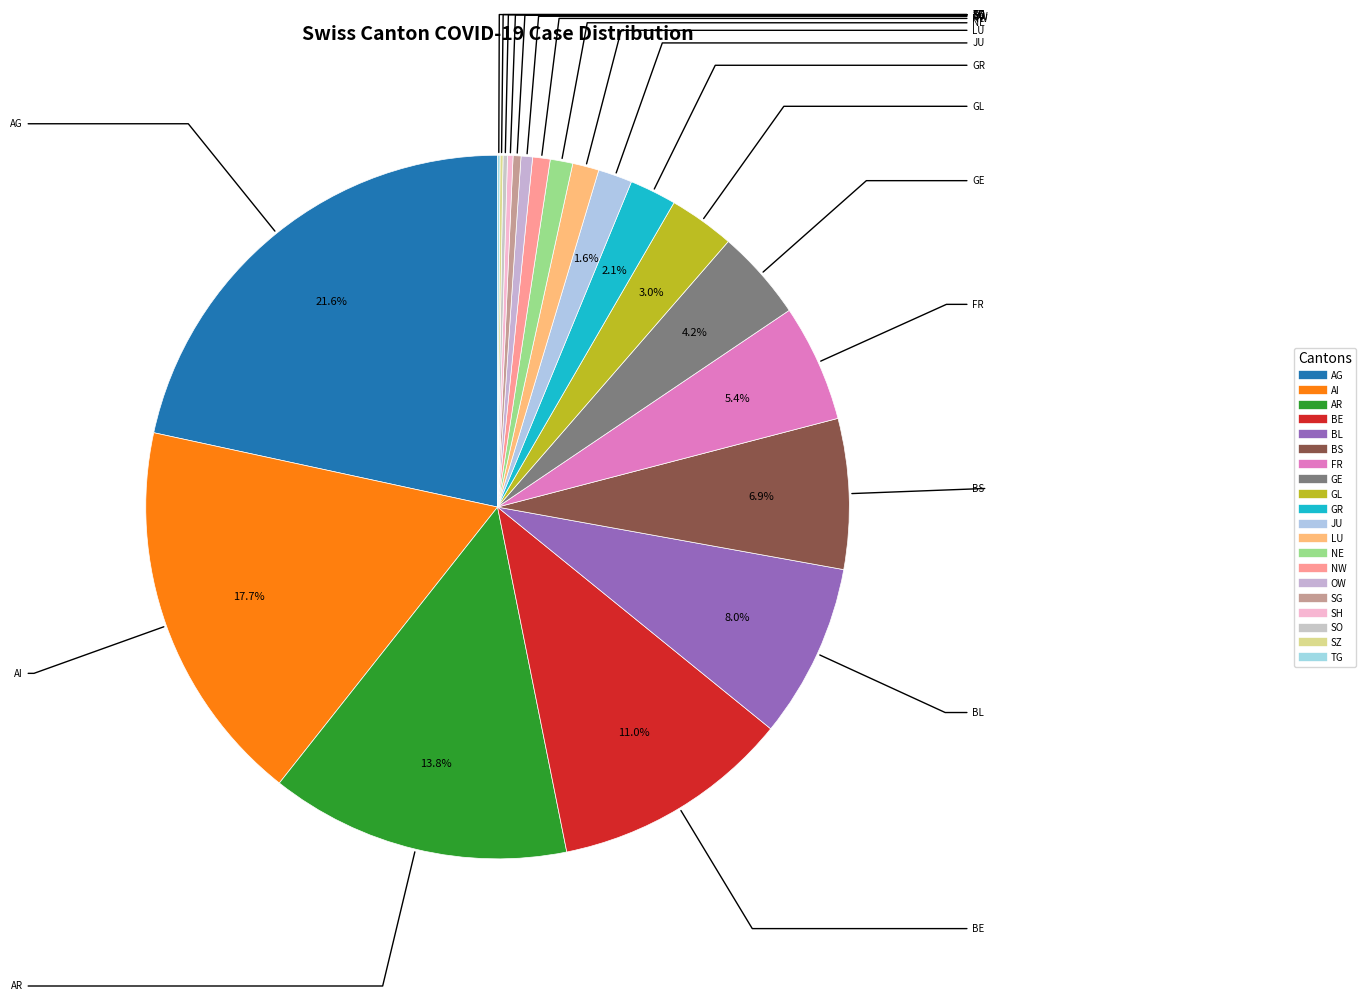

How many slices are in this pie chart?

20